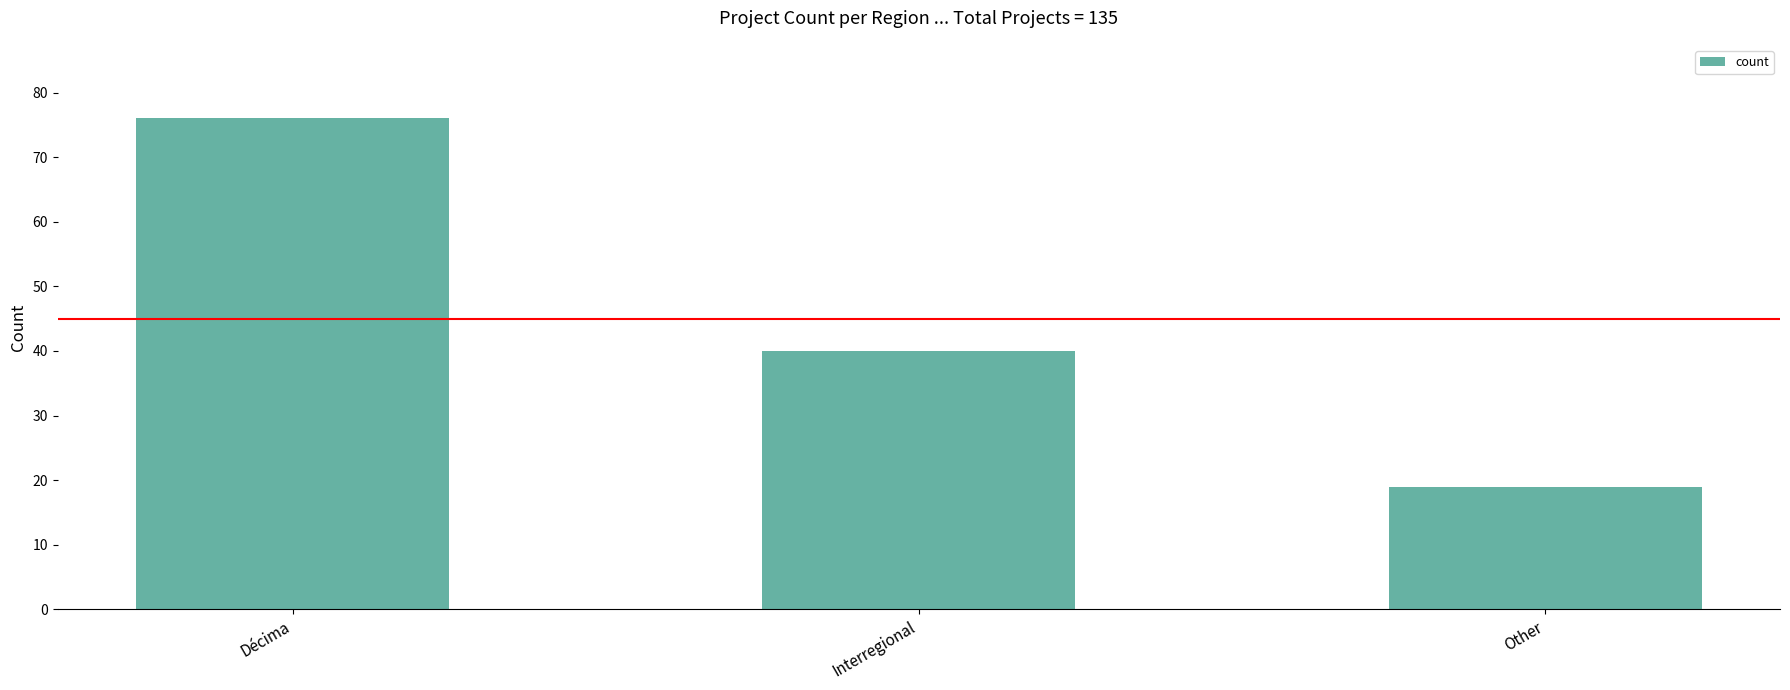

The chart shows a value of 19 at Other. True or false?

True